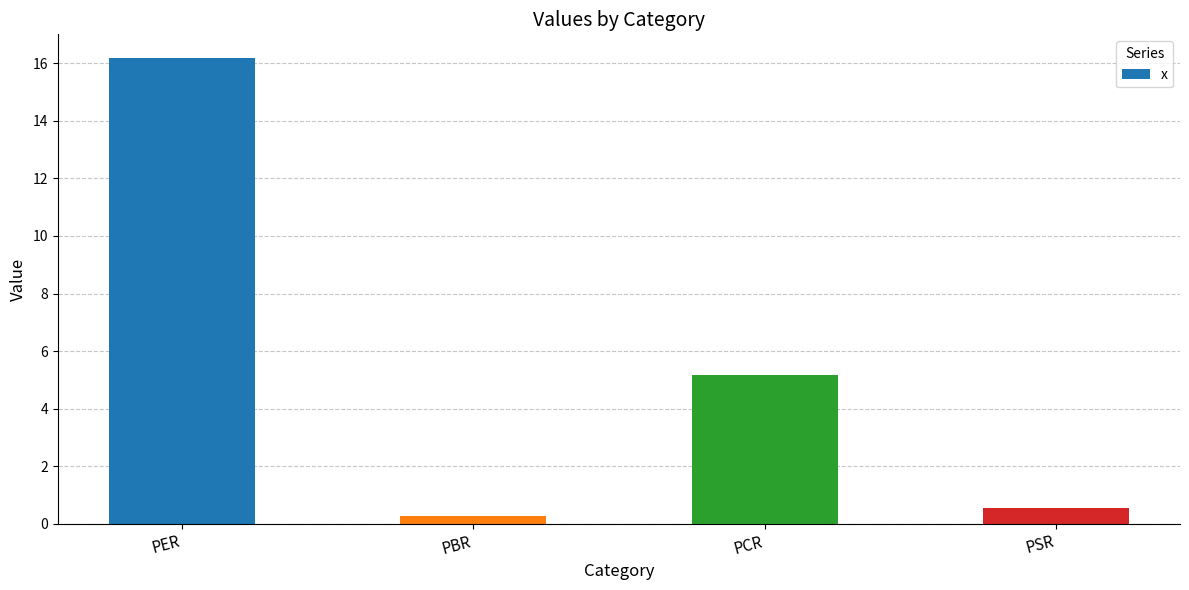

The chart shows a value of 0.3 at PBR. True or false?

True